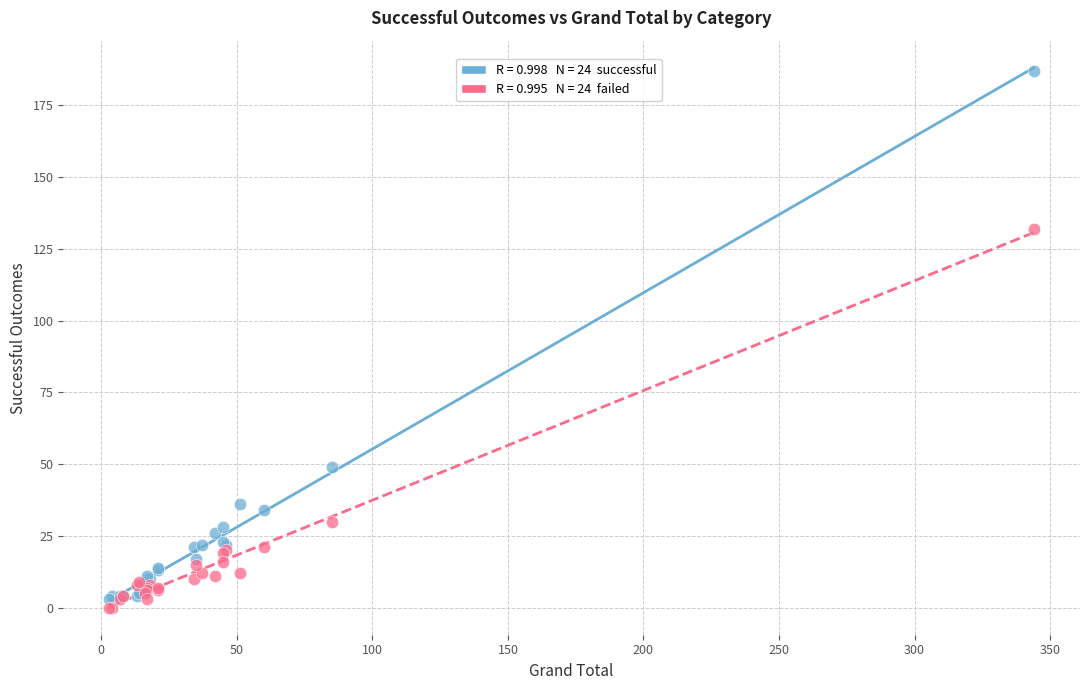

Across all series, what Y value is closest to 93?

132